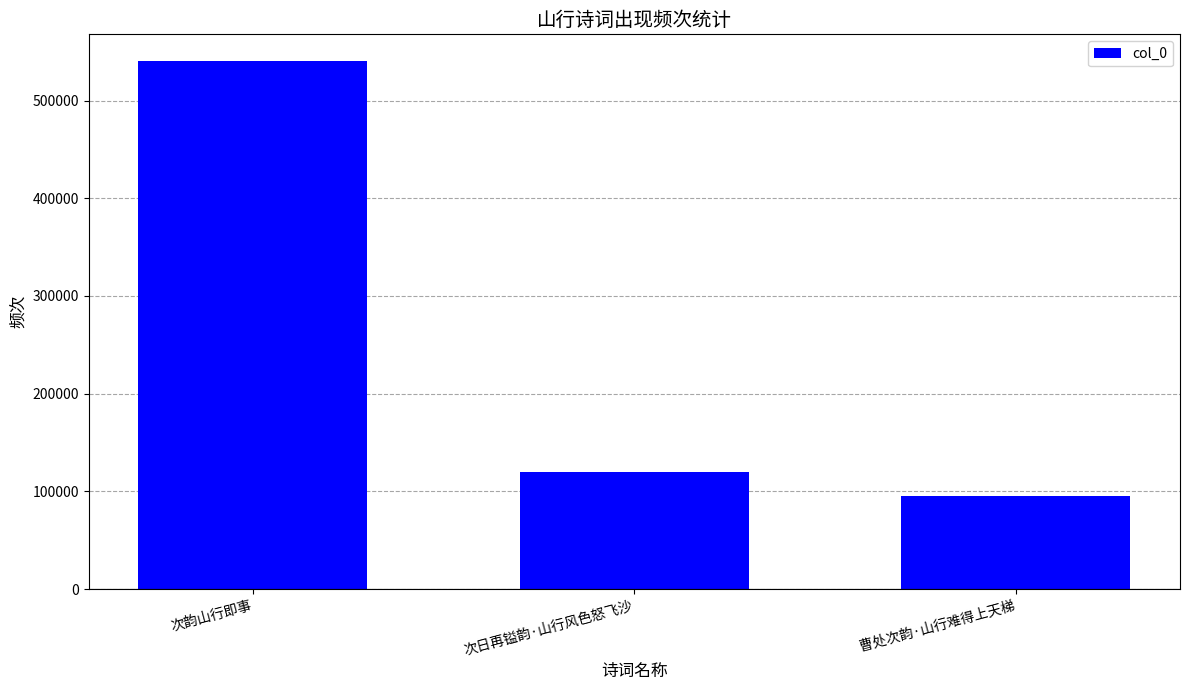

What is the sum of all values?

756117